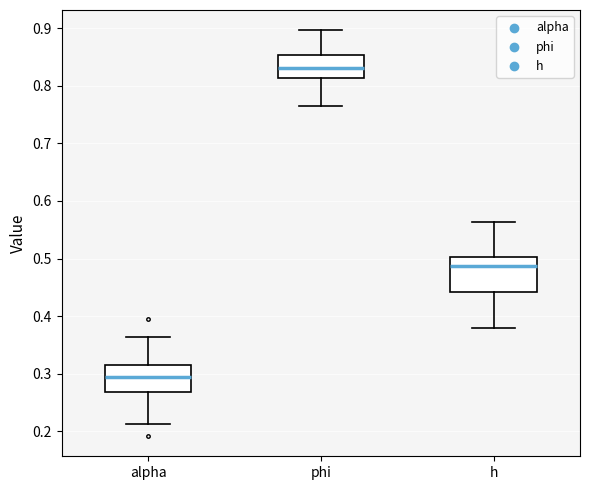

Reading left to right, read every box against the y-axis: the position of its median line, the range the box covers, and the ends of its whiskers. The values are not printed on the chart, so give them approximately, as read against the axis.

alpha: median 0.29, box 0.27 to 0.32, whiskers 0.21 to 0.36
phi: median 0.83, box 0.81 to 0.85, whiskers 0.76 to 0.90
h: median 0.49, box 0.44 to 0.50, whiskers 0.38 to 0.56